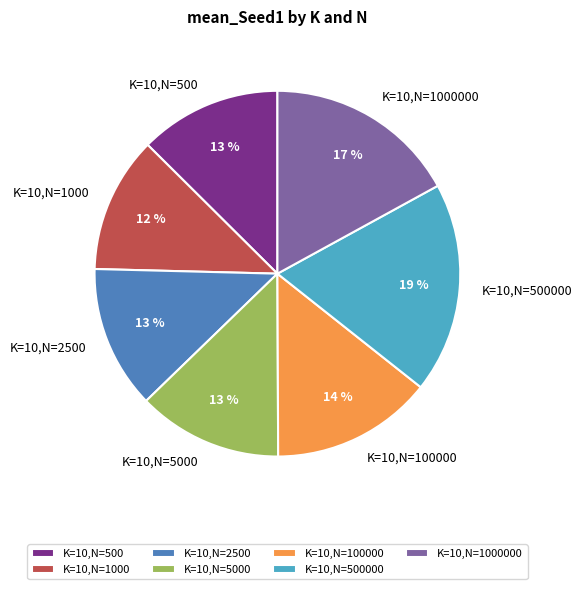

To the nearest percent, what is the difference between the largest and smallest slice percentages?

7%